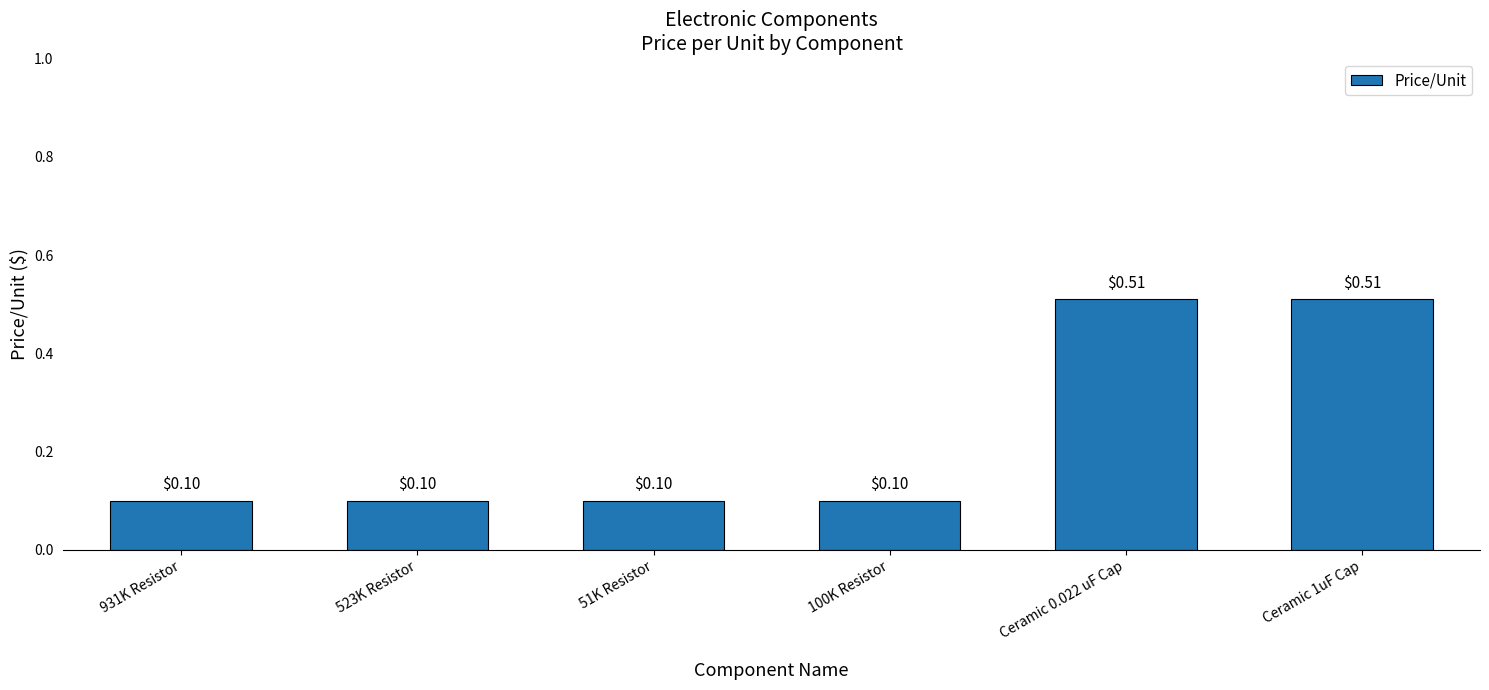

How many distinct data groups are displayed?

1